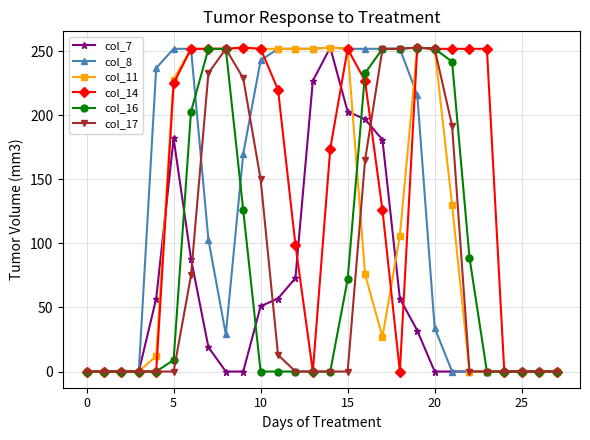

What is the greatest value displayed?

253